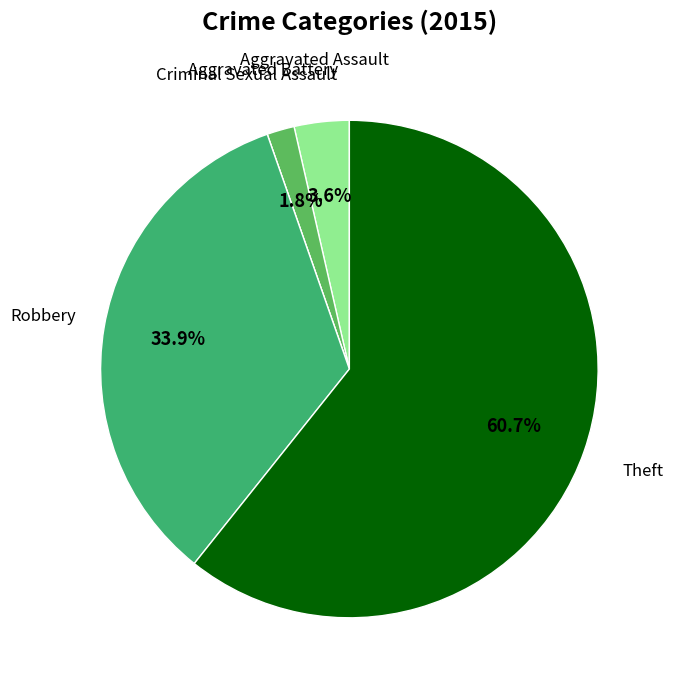

To the nearest percent, what is the average slice percentage?

20%